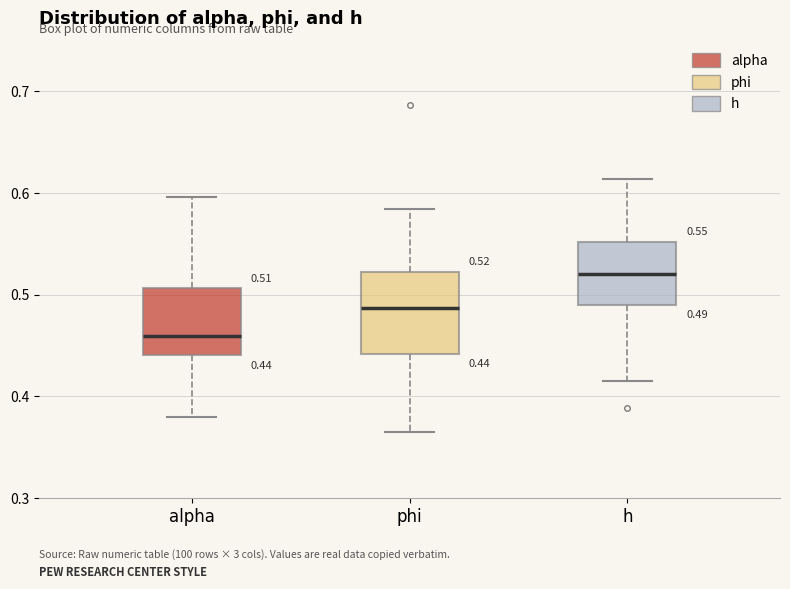

Which box's median line is the lowest?

alpha